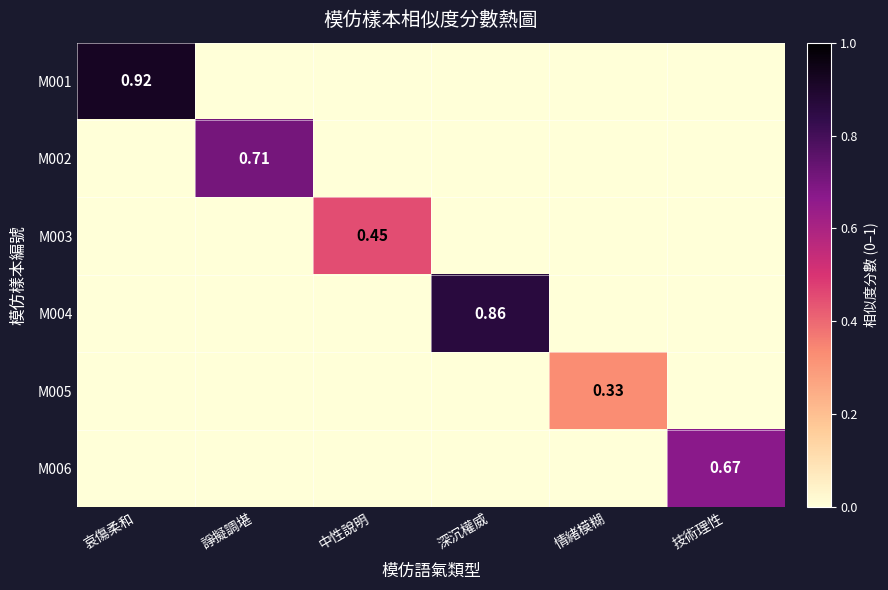

How many data points in M002 are above 0?

1